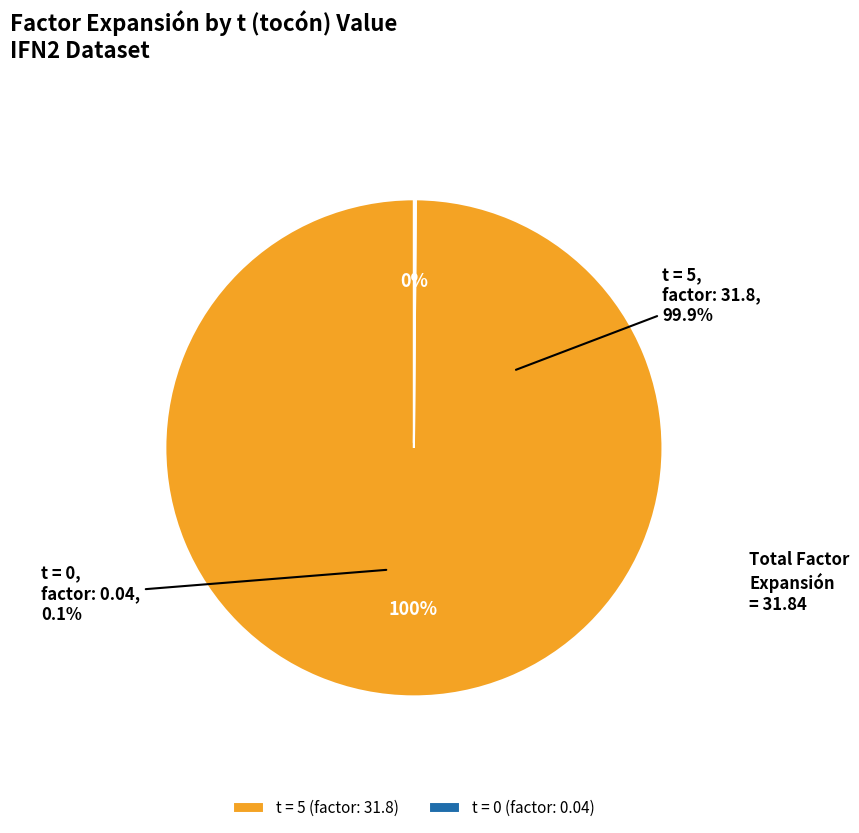

How many slices are in this pie chart?

2